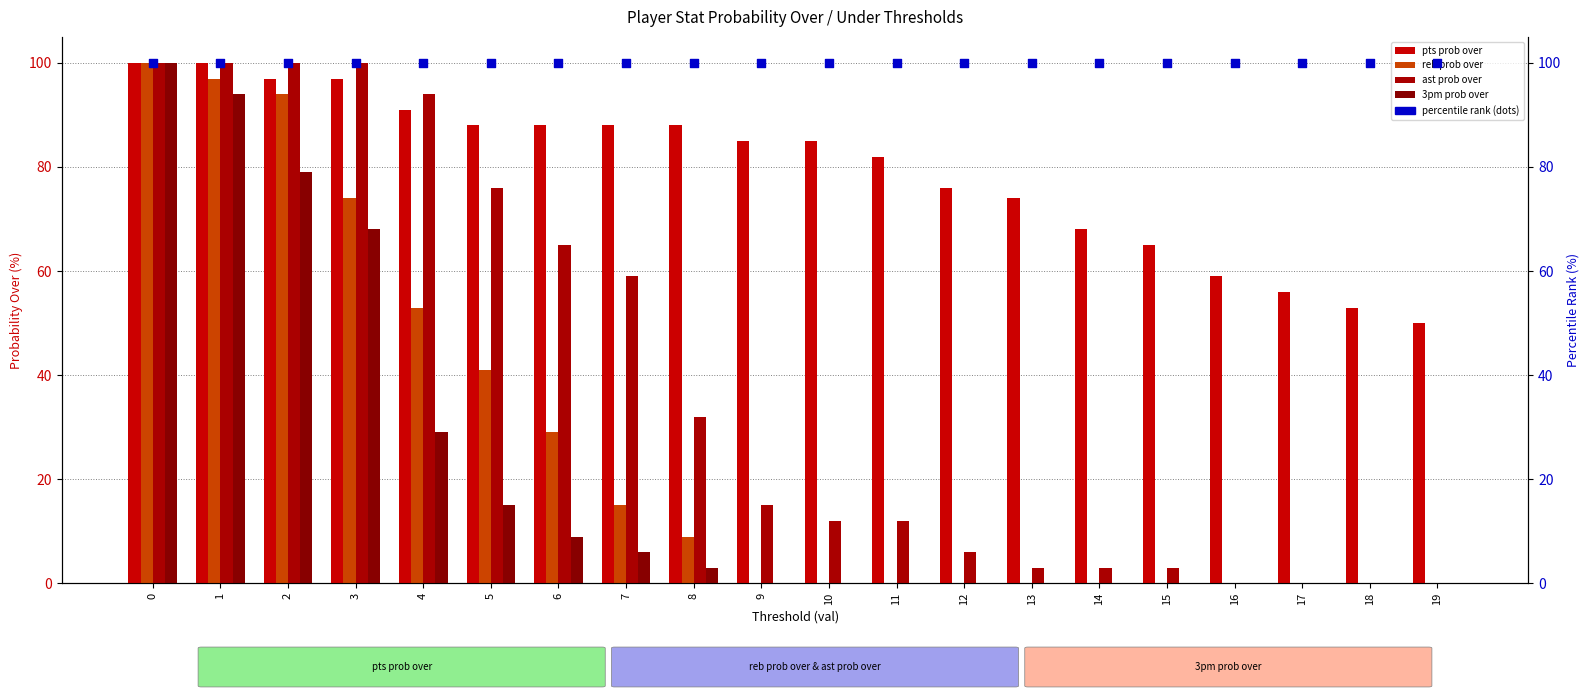

Which series has the largest total across all categories?

percentile rank